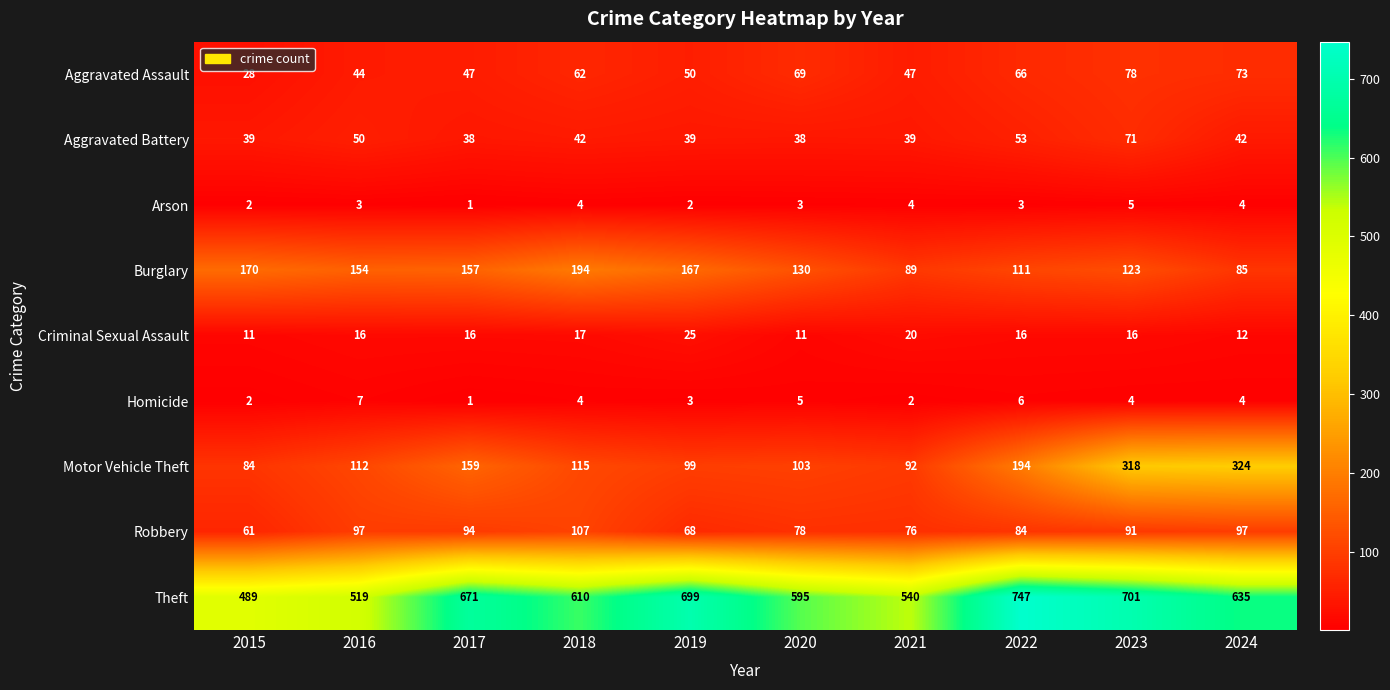

Which label corresponds to the largest value in the chart?

2022